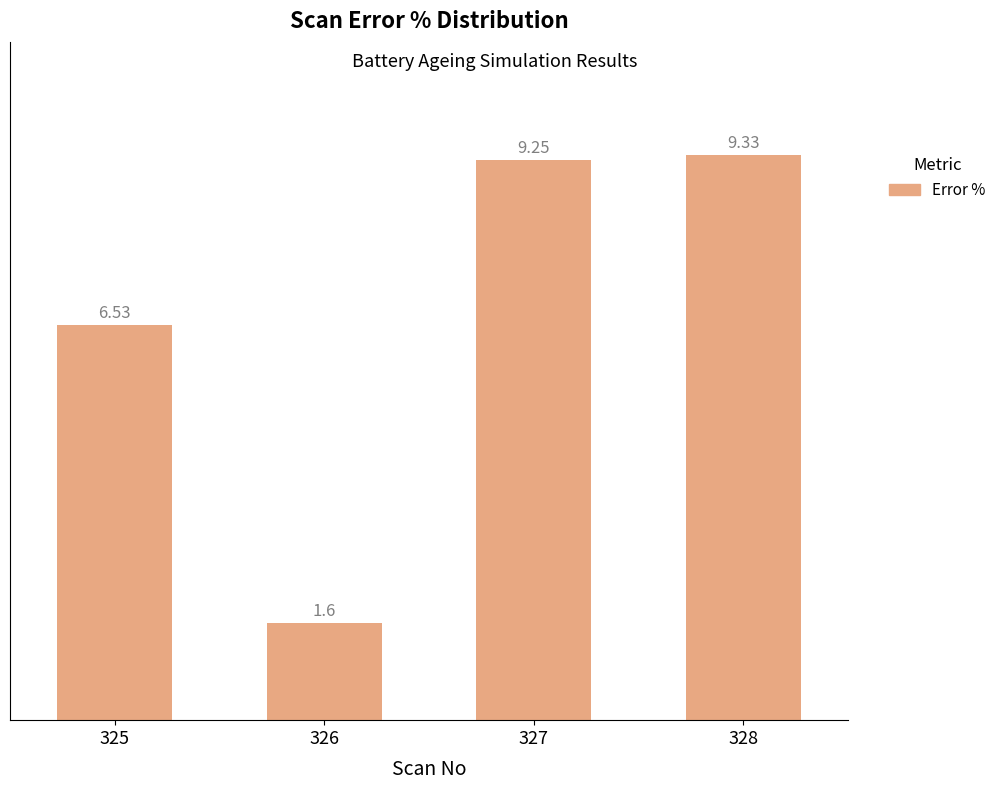

Which has a higher value, 325 or 327?

327